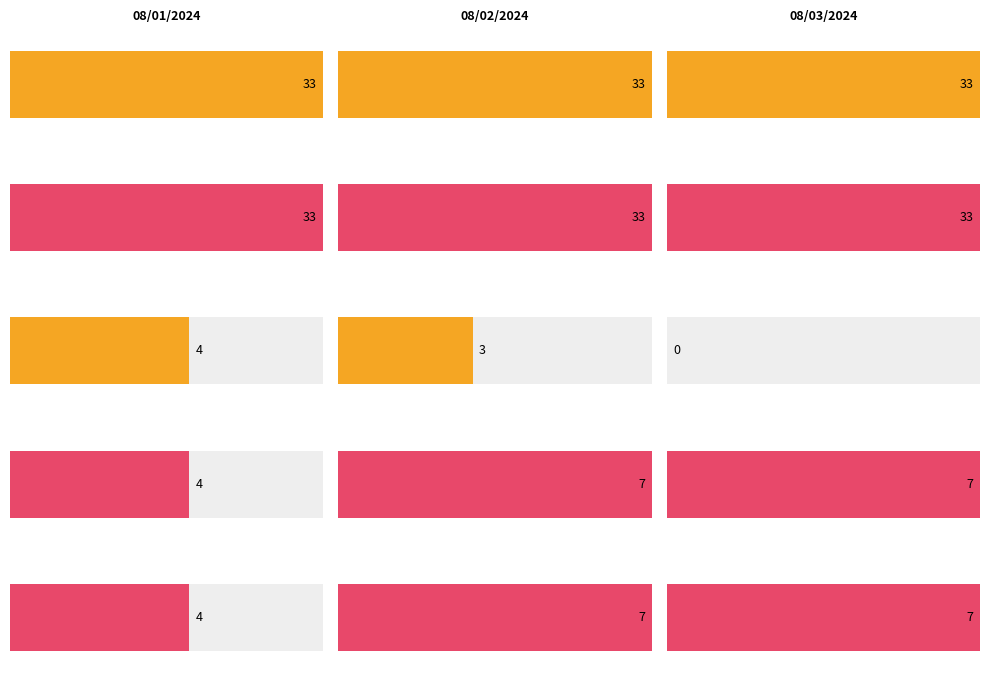

Is it true that Number of test cases executed equals 33 at 08/03/2024?

True